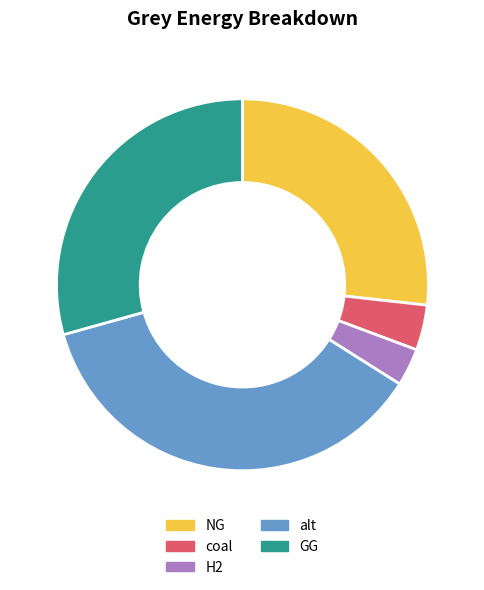

Is the sum of coal and GG greater than half?

No